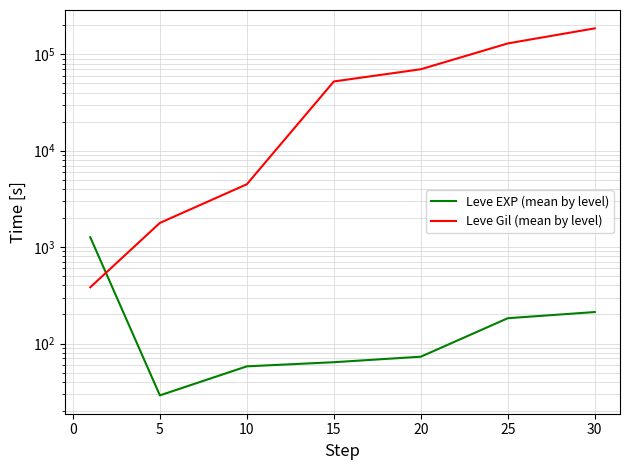

How many data points in Leve EXP (mean by level) are above 73?

3